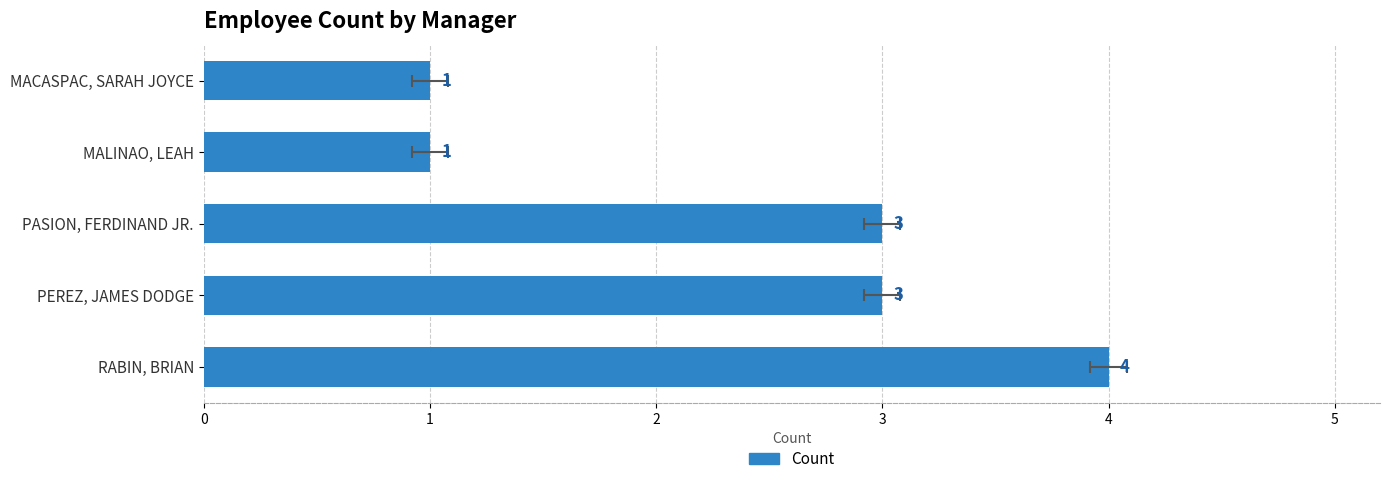

What is the average value?

2